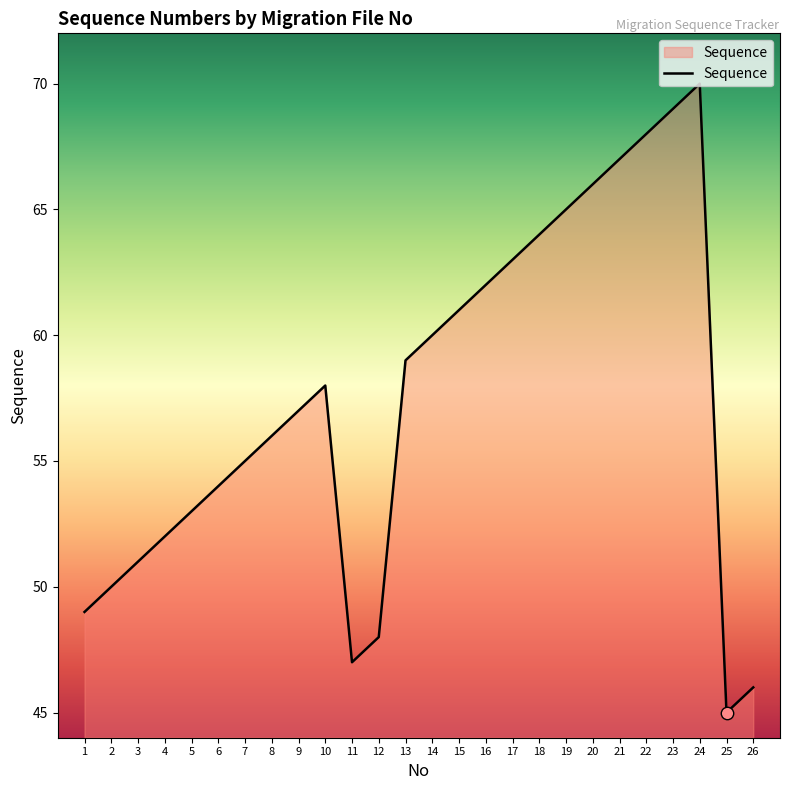

What is the ratio of the value at 10 to the value at 23?

0.8